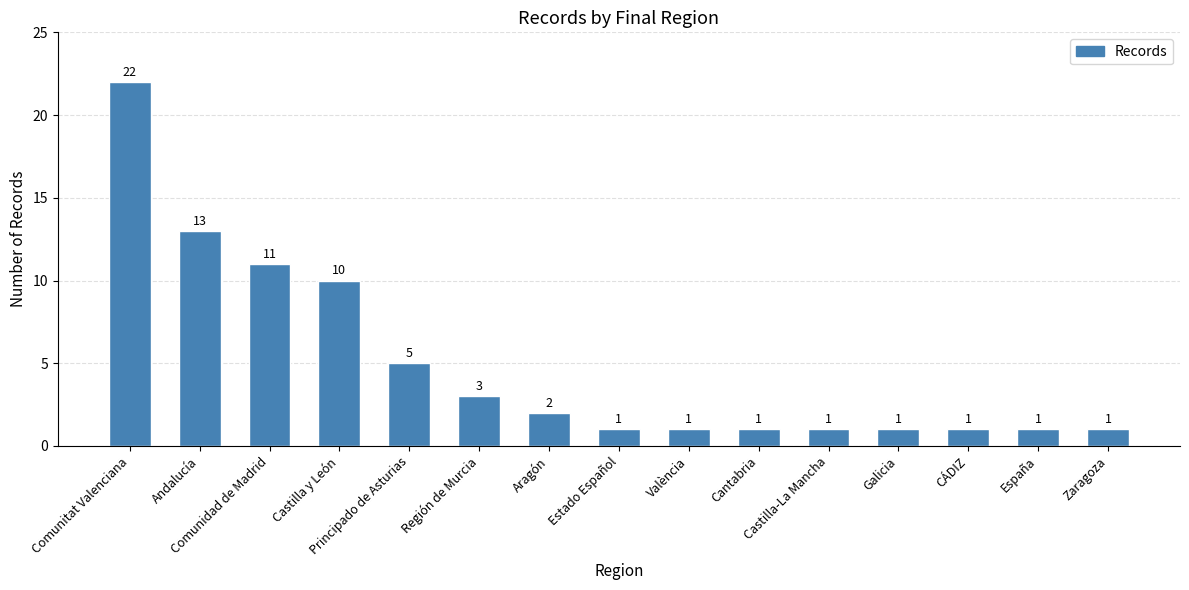

What is the value of the 9th bar from the left?

1